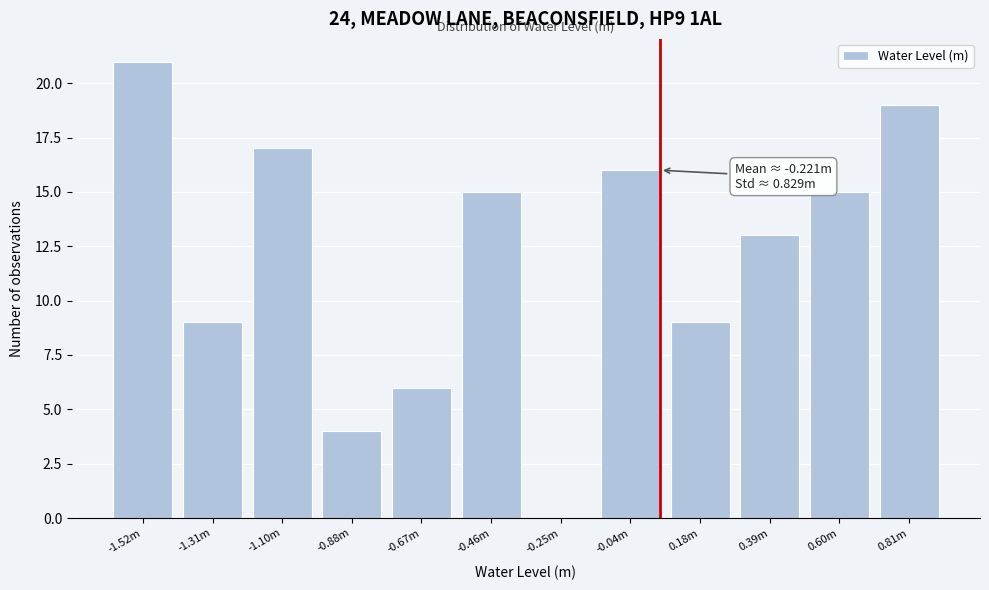

Reading left to right, what are all the values shown in this chart?

-1.52m=21	-1.31m=9	-1.10m=17	-0.88m=4	-0.67m=6	-0.46m=15	-0.25m=0	-0.04m=16	0.18m=9	0.39m=13	0.60m=15	0.81m=19